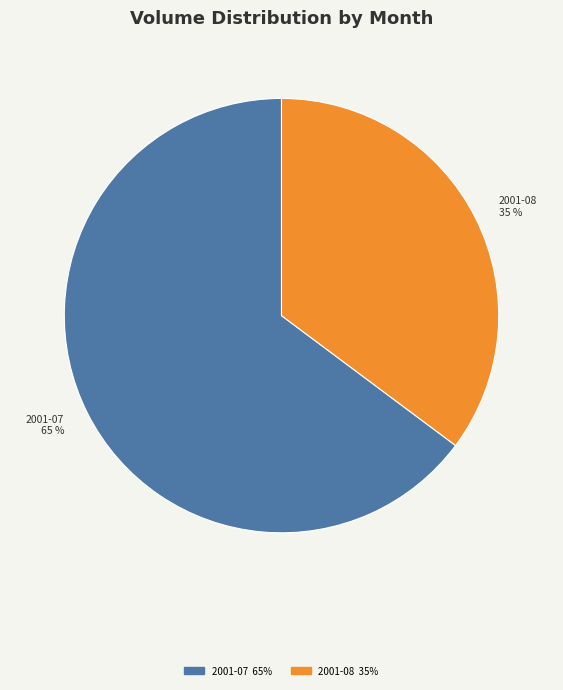

Approximately how many times larger is the value at 2001-08 compared to 2001-07?

0.5